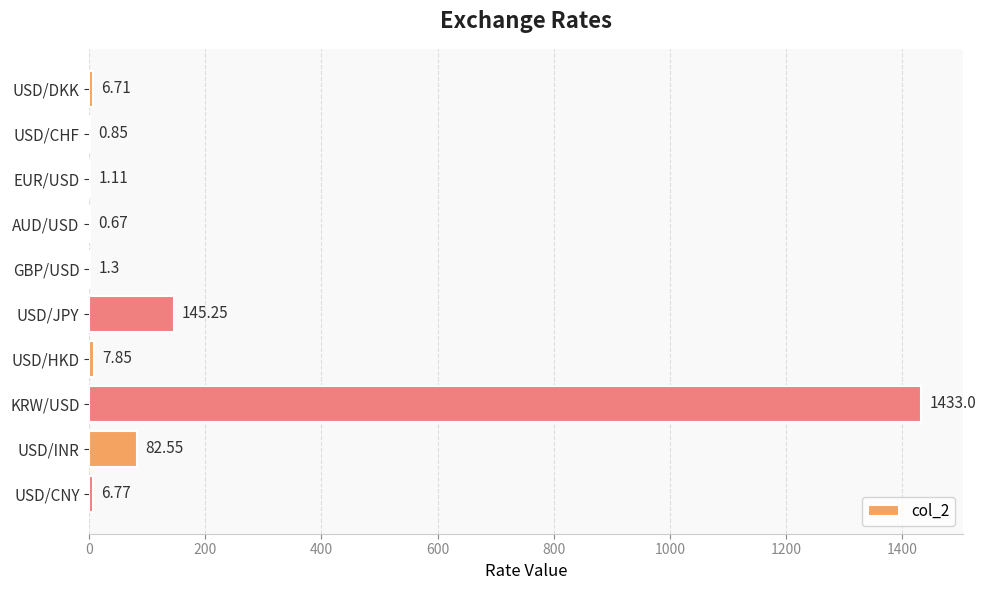

What is the change in value from USD/DKK to USD/JPY?

+138.5